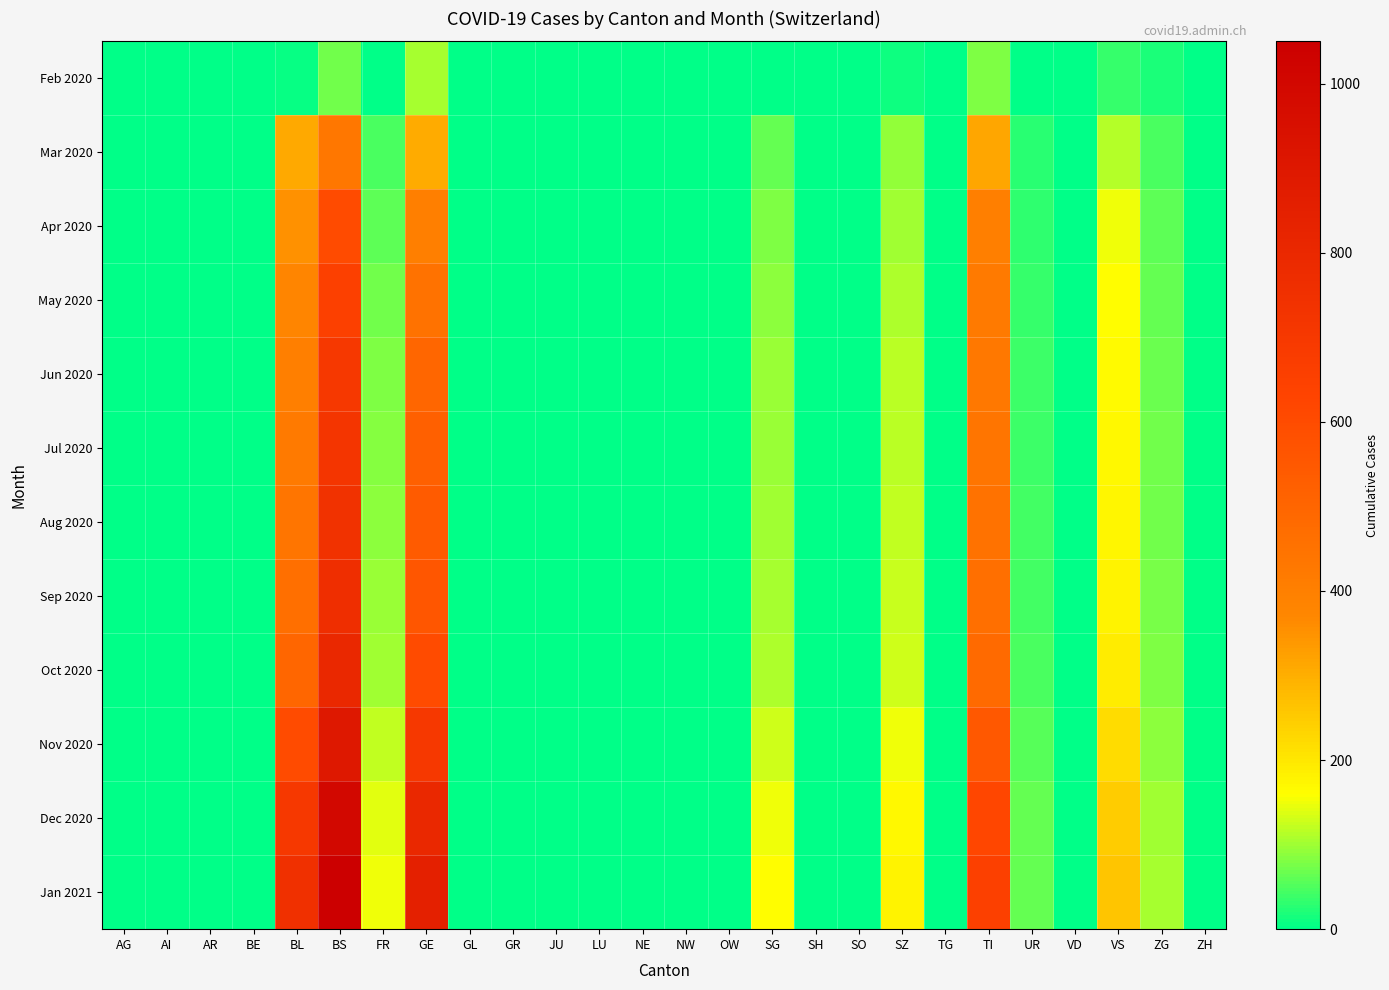

What is the total value across all series at AG?

5